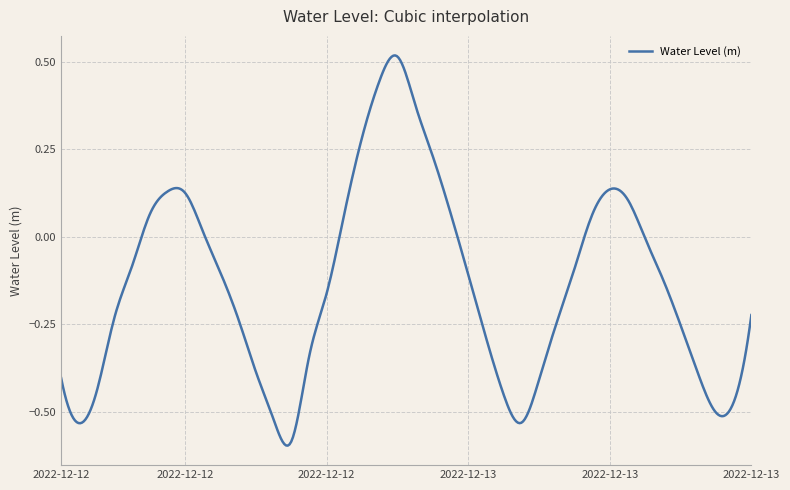

Reading left to right, what are all the values shown in this chart?

2022-12-12 06:00=-0.4	2022-12-12 07:00=-0.5	2022-12-12 08:00=-0.4	2022-12-12 09:00=-0.2	2022-12-12 10:00=-0.1	2022-12-12 11:00=0.1	2022-12-12 12:00=0.1	2022-12-12 13:00=0.1	2022-12-12 14:00=0.0	2022-12-12 15:00=-0.1	2022-12-12 16:00=-0.2	2022-12-12 17:00=-0.4	2022-12-12 18:00=-0.5	2022-12-12 19:00=-0.6	2022-12-12 20:00=-0.3	2022-12-12 21:00=-0.2	2022-12-12 22:00=0.1	2022-12-12 23:00=0.3	2022-12-13 00:00=0.4	2022-12-13 01:00=0.5	2022-12-13 02:00=0.4	2022-12-13 03:00=0.2	2022-12-13 04:00=0.1	2022-12-13 05:00=-0.1	2022-12-13 06:00=-0.3	2022-12-13 07:00=-0.5	2022-12-13 08:00=-0.5	2022-12-13 09:00=-0.4	2022-12-13 10:00=-0.2	2022-12-13 11:00=-0.1	2022-12-13 12:00=0.1	2022-12-13 13:00=0.1	2022-12-13 14:00=0.1	2022-12-13 15:00=-0.0	2022-12-13 16:00=-0.1	2022-12-13 17:00=-0.3	2022-12-13 18:00=-0.4	2022-12-13 19:00=-0.5	2022-12-13 20:00=-0.5	2022-12-13 21:00=-0.2